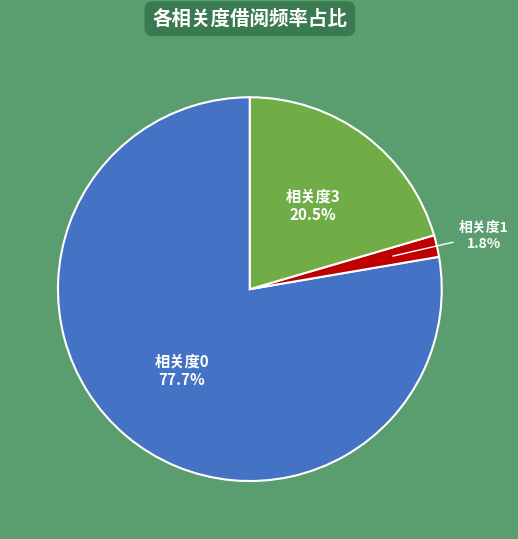

How many segments does this pie chart have?

3